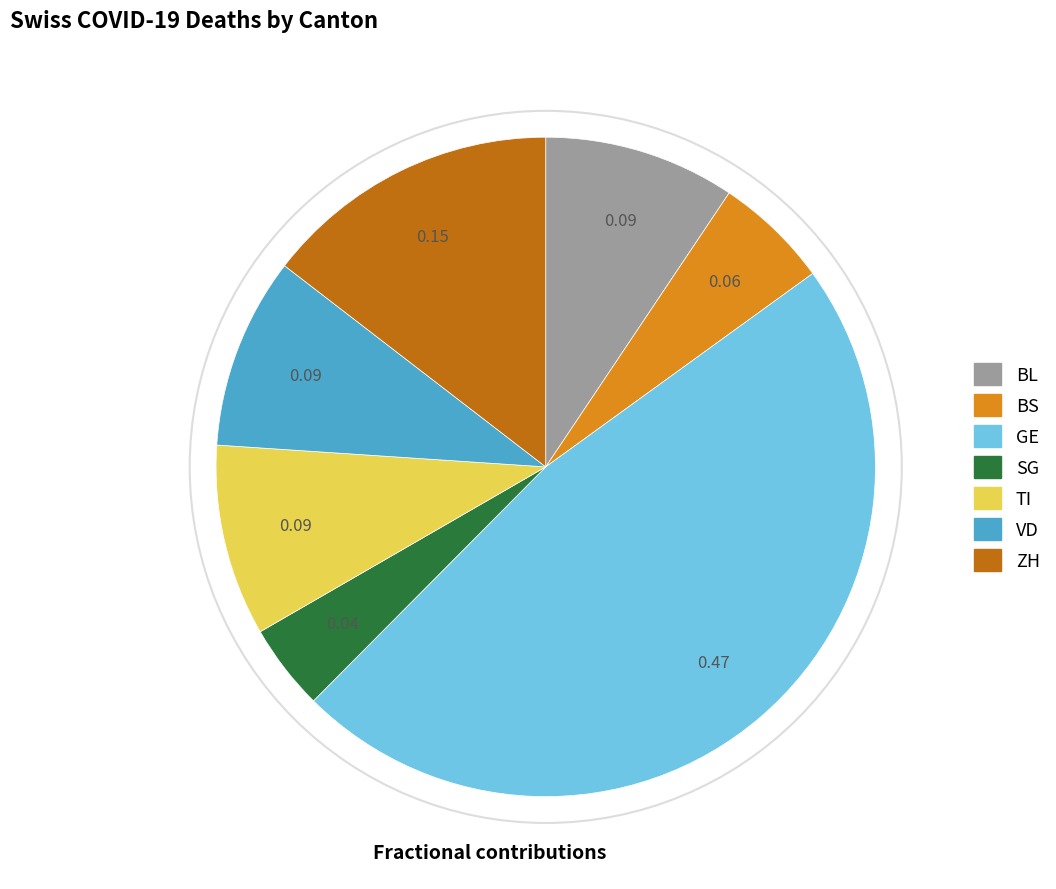

Does any single category account for the majority?

No